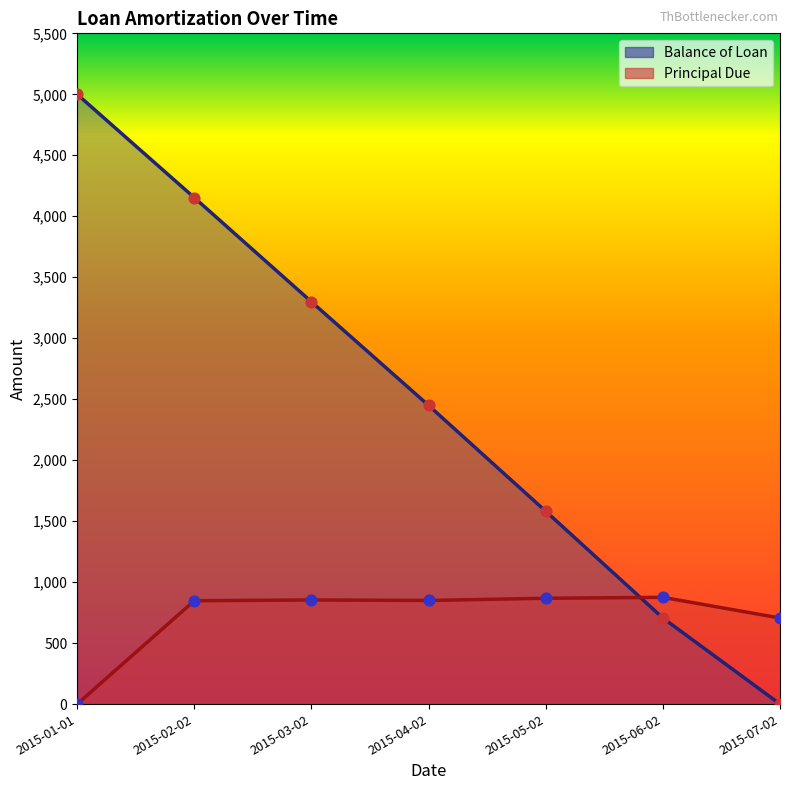

Is the value of Balance of Loan at 2015-03-02 greater than the value of Principal Due at 2015-04-02?

Yes